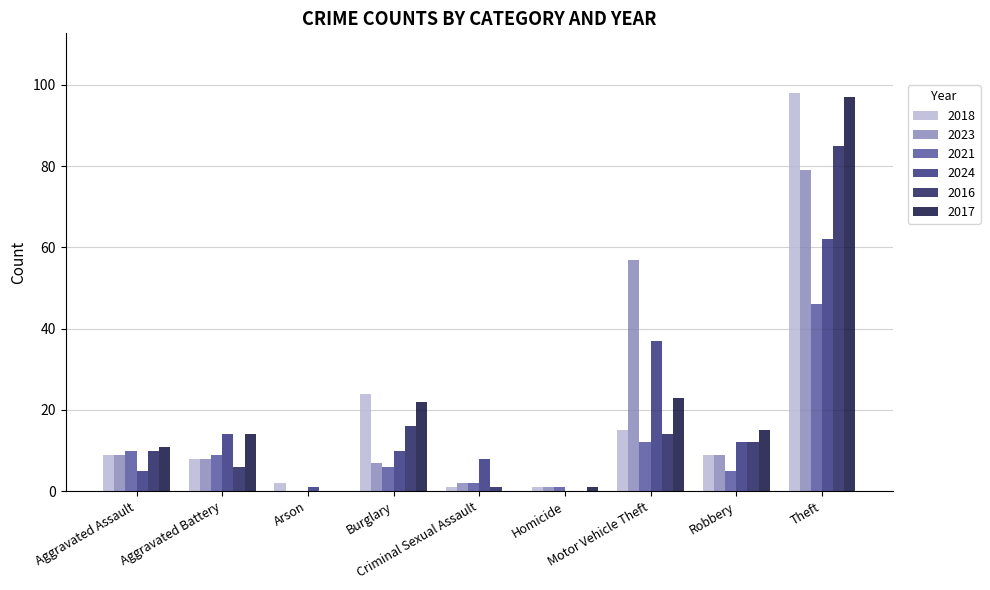

What is the highest value of the 2023 series?

79